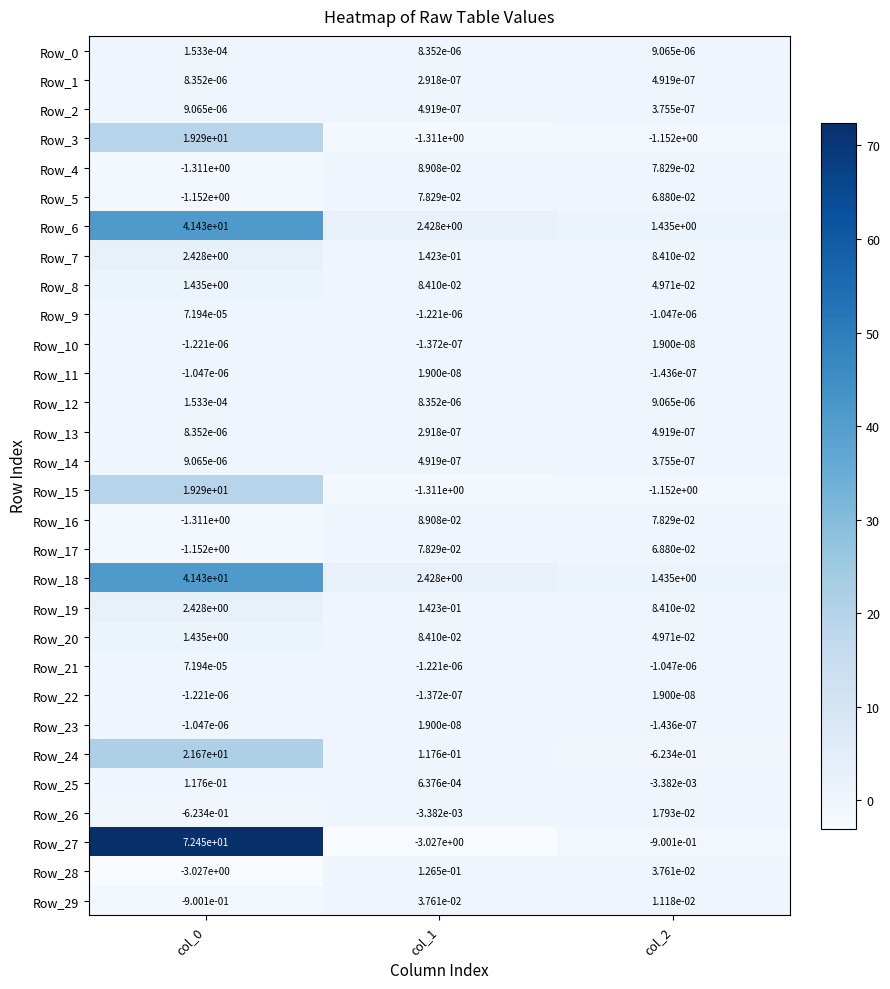

The value of Row_15 at col_0 is 19.3. True or false?

True